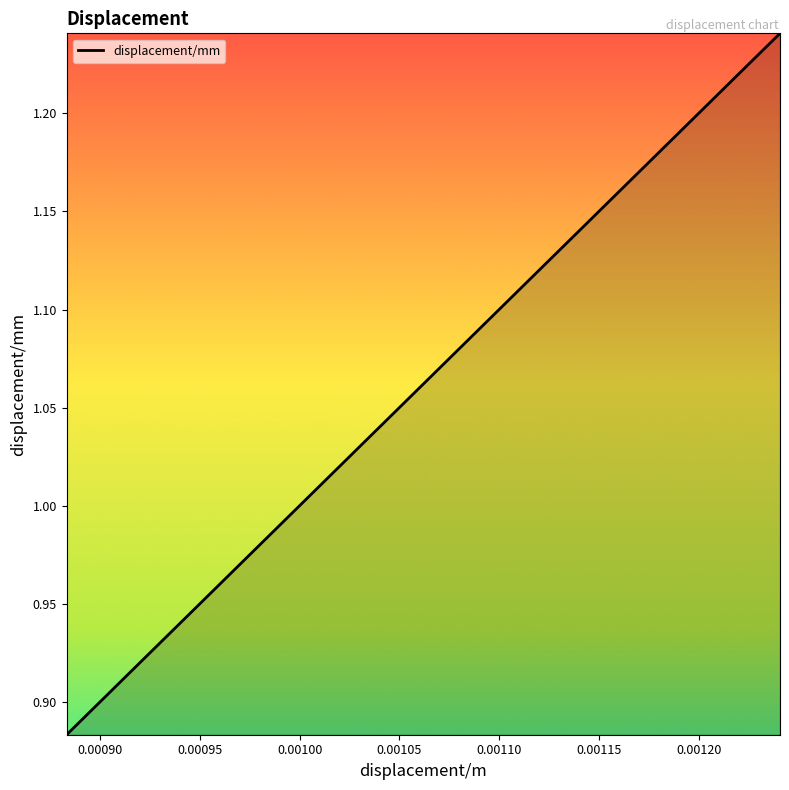

What is the difference between the maximum and minimum values?

0.4